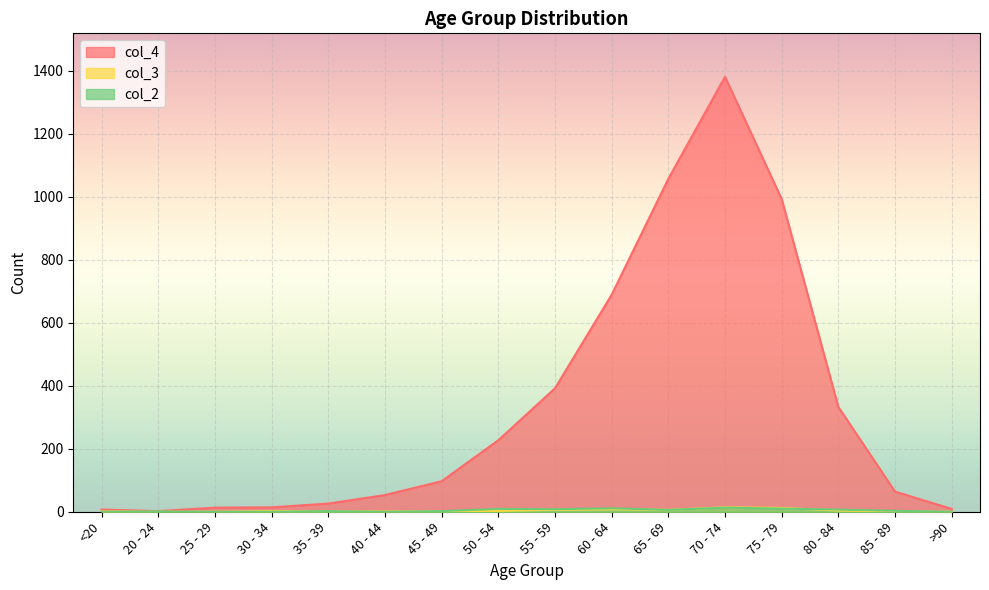

How many intersections are there between col_2 and col_3?

5